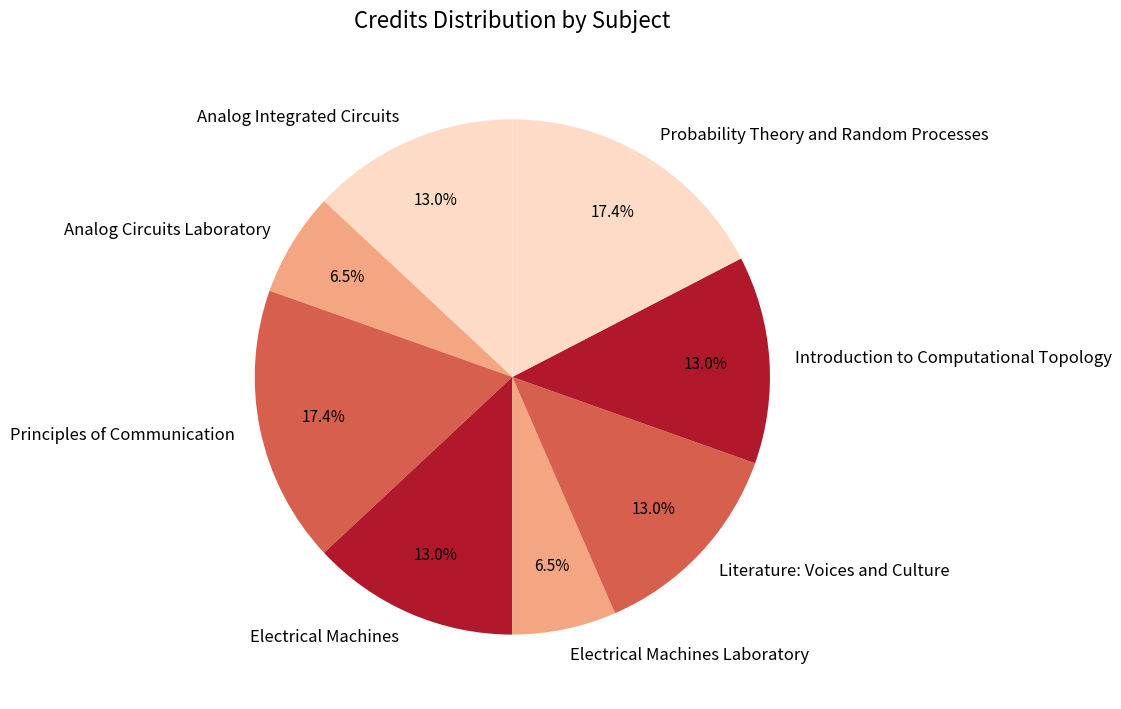

How much of the chart is everything except Electrical Machines?

87.0%